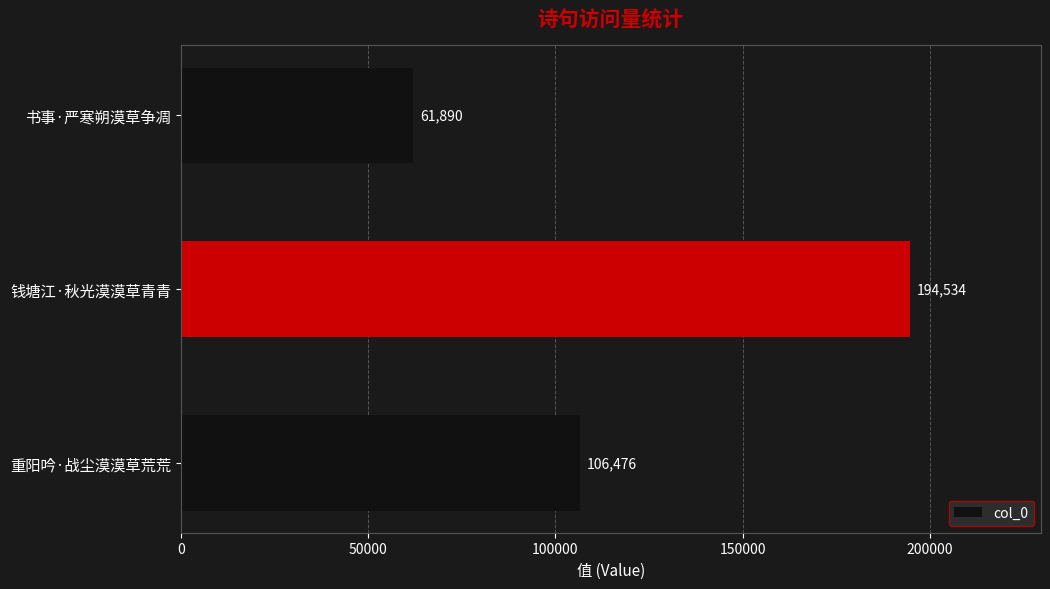

Rank the categories by value from lowest to highest.

书事·严寒朔漠草争凋, 重阳吟·战尘漠漠草荒荒, 钱塘江·秋光漠漠草青青